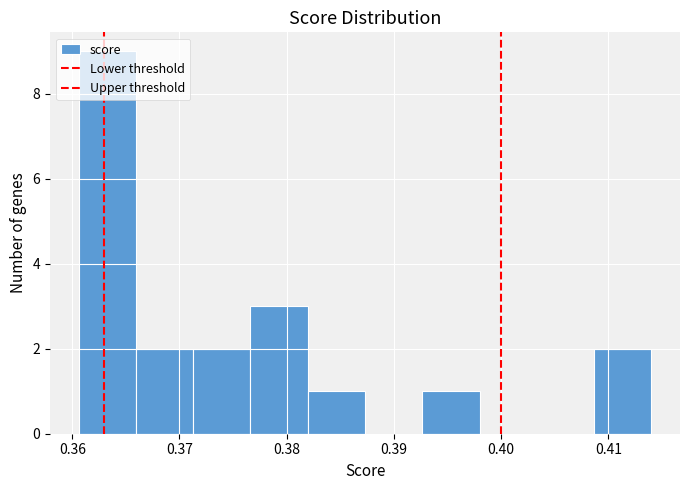

Which range on the x-axis has the tallest bar?

0.361 to 0.366